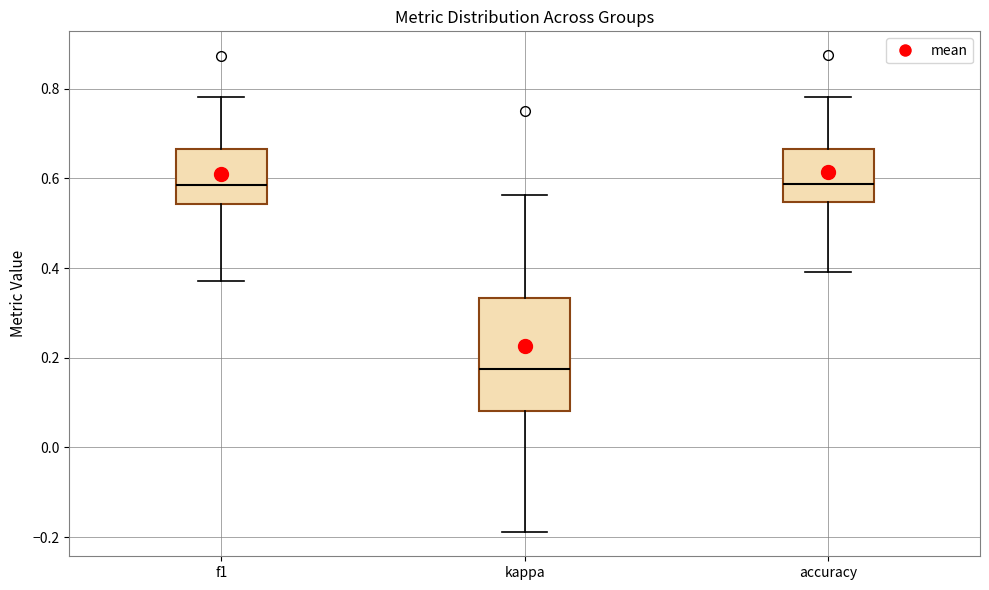

Which box's median line is the lowest?

kappa